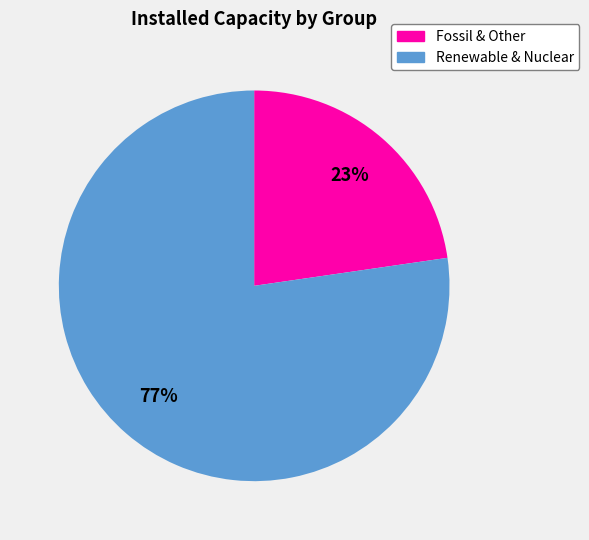

Does any single category account for the majority?

Yes